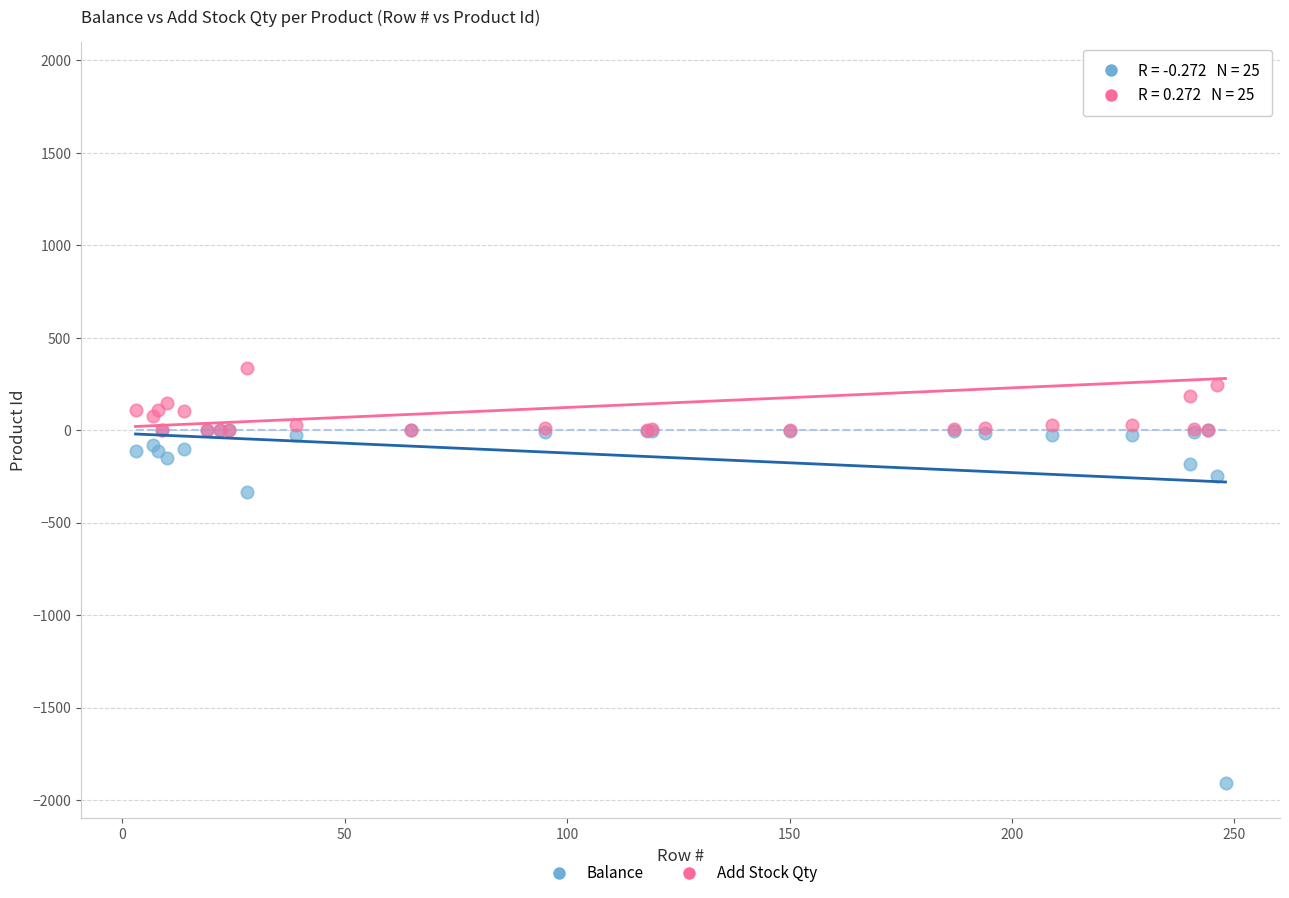

In the Balance series, what Y value is closest to -953?

-335